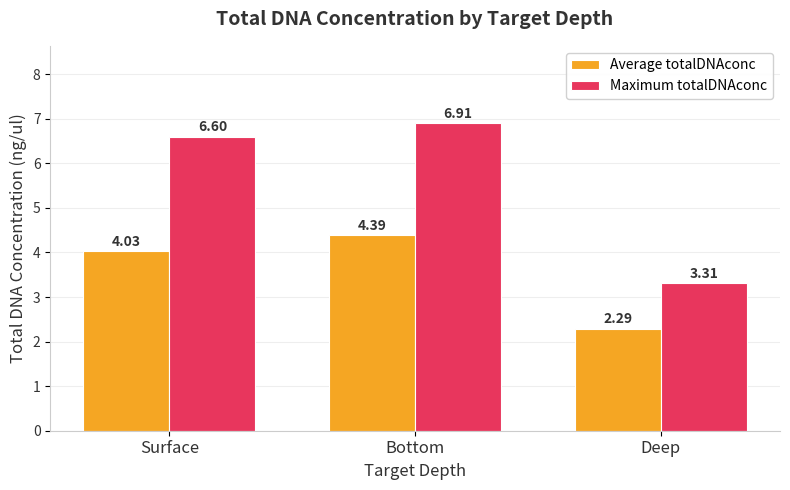

Does the chart contain any negative values?

No